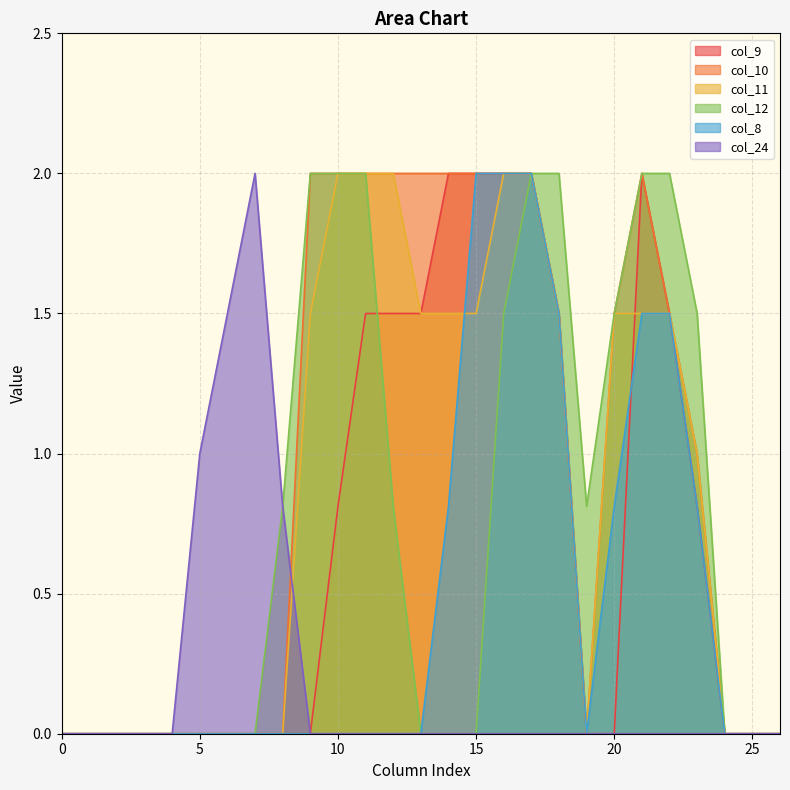

What is the spread (max minus min) of values at 5?

1.0